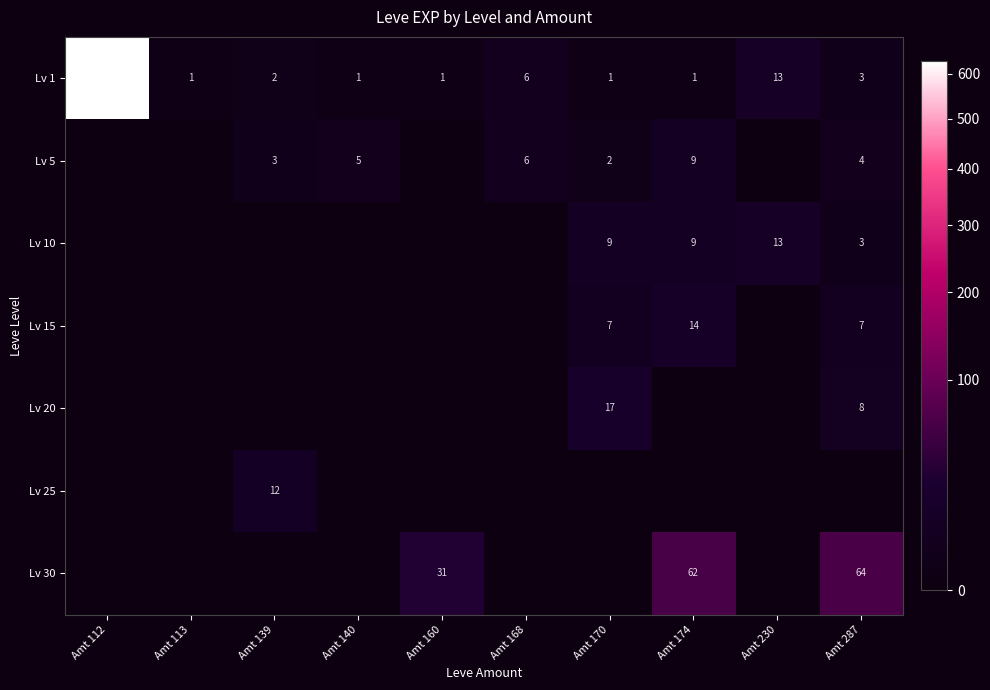

Is the value of Lv 1 at Amt 139 greater than the value of Lv 5 at Amt 139?

No